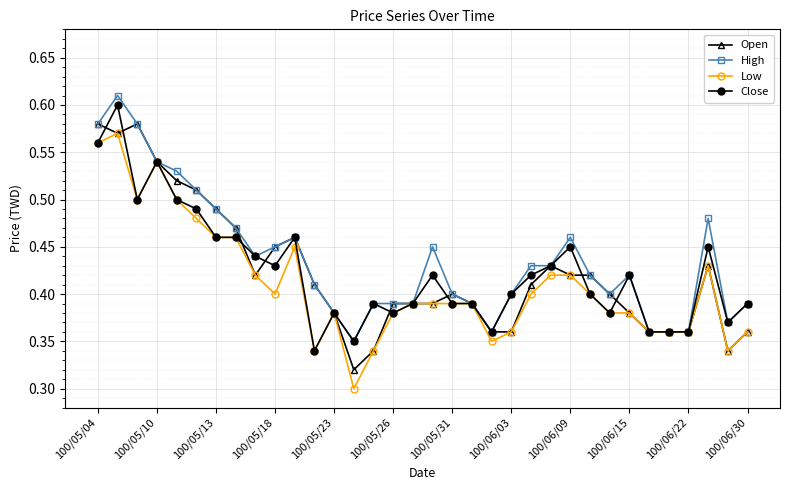

True or false: High has more than 0 points higher than both neighbors.

True